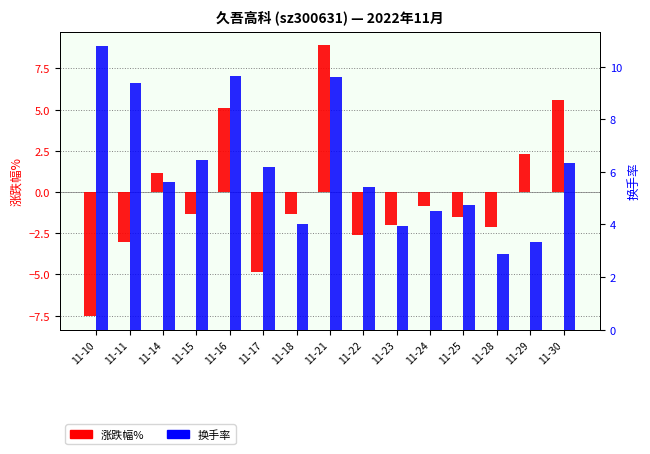

True or false: 涨跌幅% has a value of 3.1 at 11-29.

False